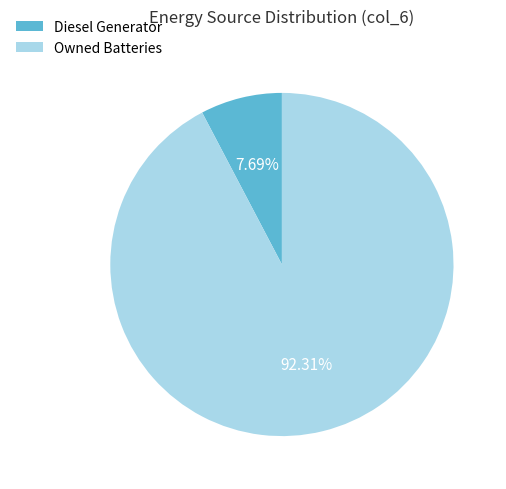

How many segments does this pie chart have?

2